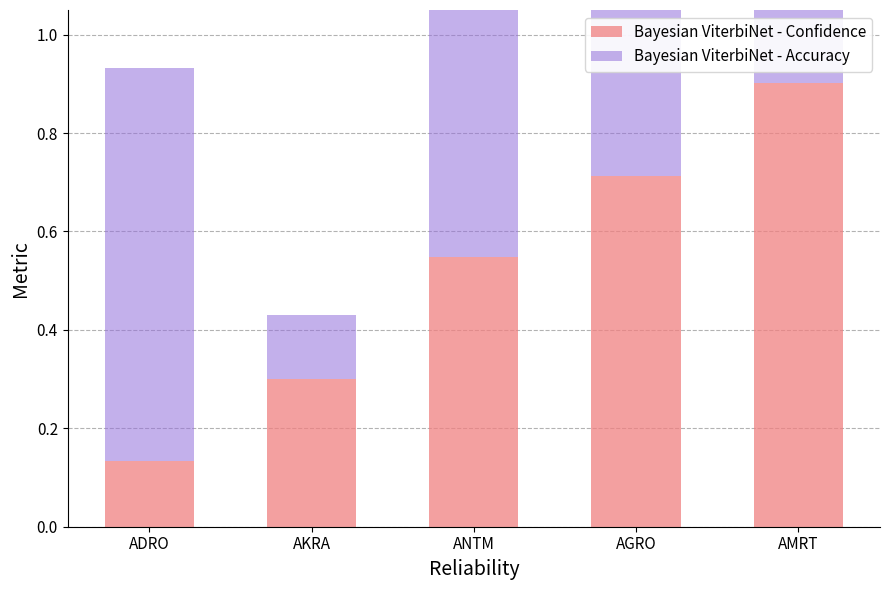

Does the chart contain any negative values?

No